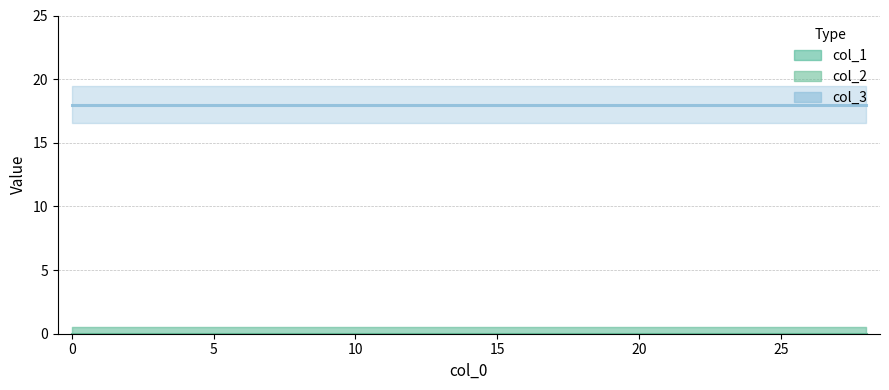

Read the col_3 value at 26.

18